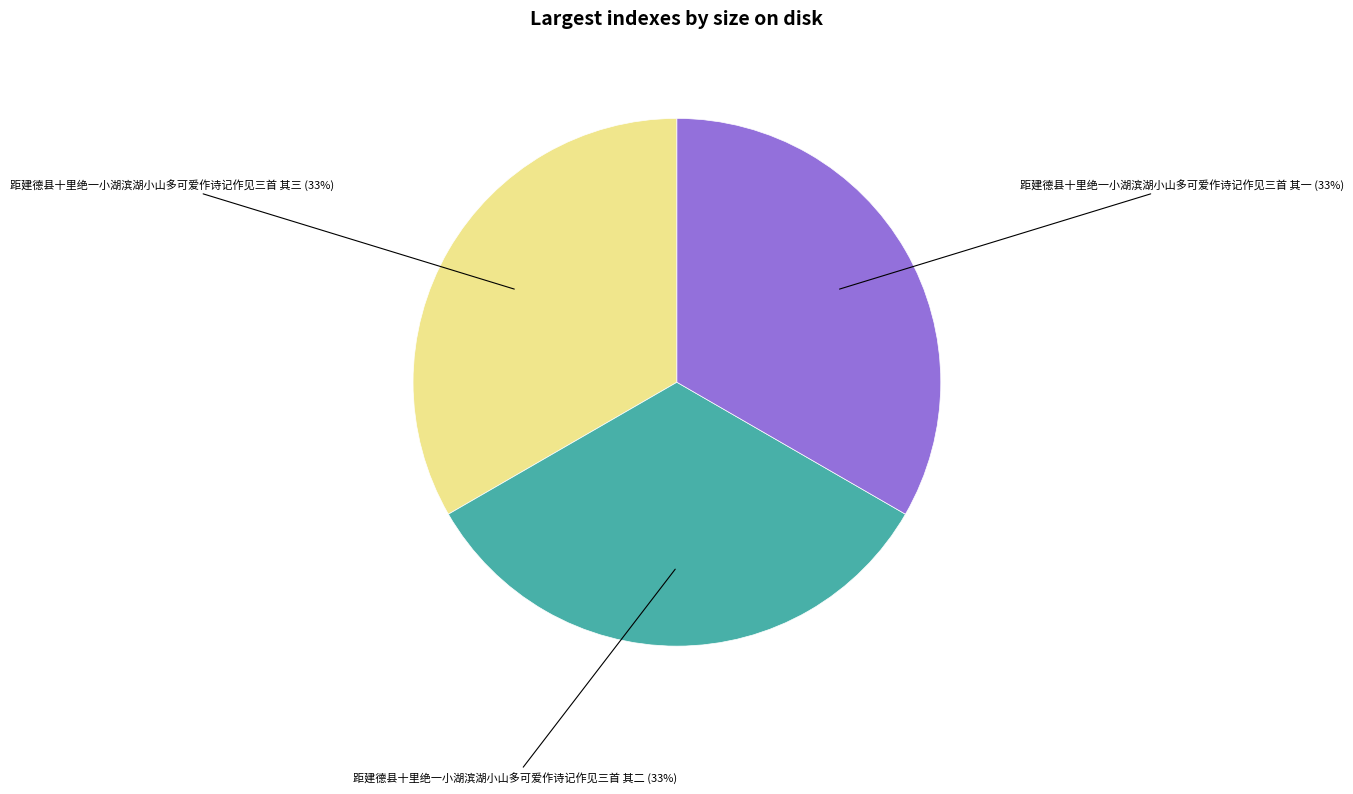

To the nearest percent, what is the average slice percentage?

33%